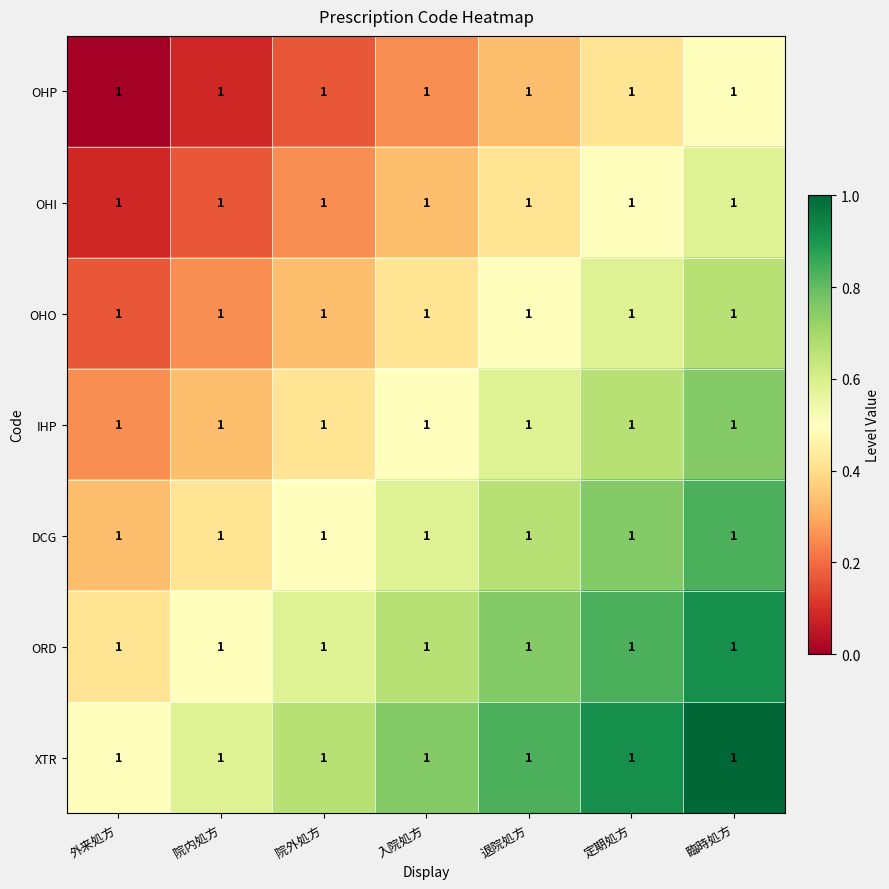

What is the difference between the maximum and minimum values in the ORD series?

0.5